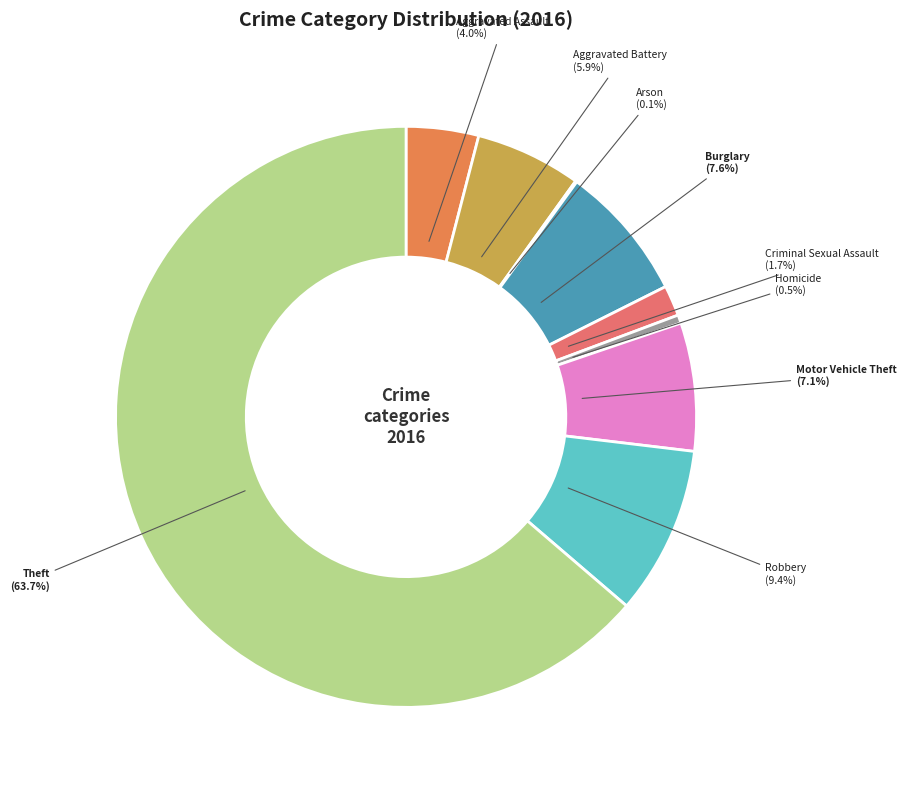

Is it true that Theft is 78% of the pie?

False